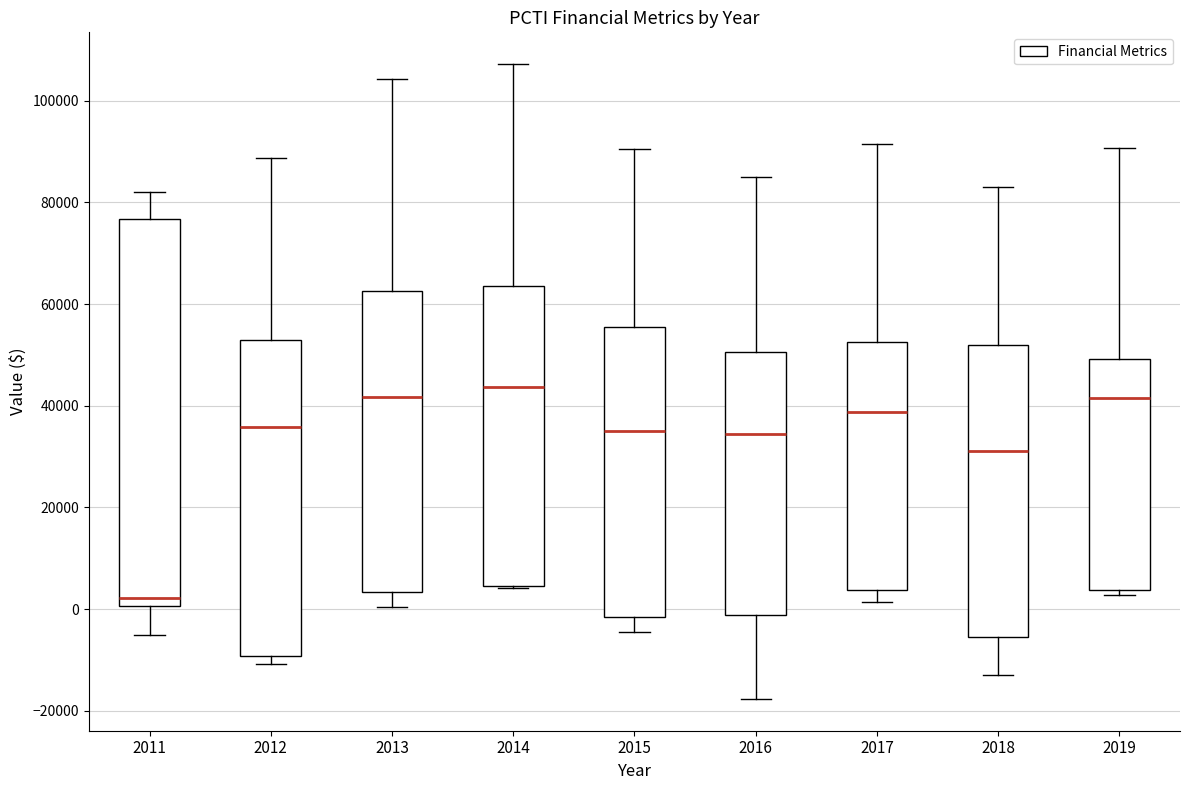

Reading left to right, read every box against the y-axis: the position of its median line, the range the box covers, and the ends of its whiskers. The values are not printed on the chart, so give them approximately, as read against the axis.

2011: median 2000, box 0 to 76000, whiskers -6000 to 82000
2012: median 36000, box -10000 to 54000, whiskers -10000 (just below the box's lower edge) to 88000
2013: median 42000, box 4000 to 62000, whiskers 0 to 104000
2014: median 44000, box 4000 to 64000, whiskers 4000 to 108000
2015: median 36000, box -2000 to 56000, whiskers -4000 to 90000
2016: median 34000, box -2000 to 50000, whiskers -18000 to 86000
2017: median 38000, box 4000 to 52000, whiskers 2000 to 92000
2018: median 32000, box -6000 to 52000, whiskers -12000 to 84000
2019: median 42000, box 4000 to 50000, whiskers 2000 to 90000